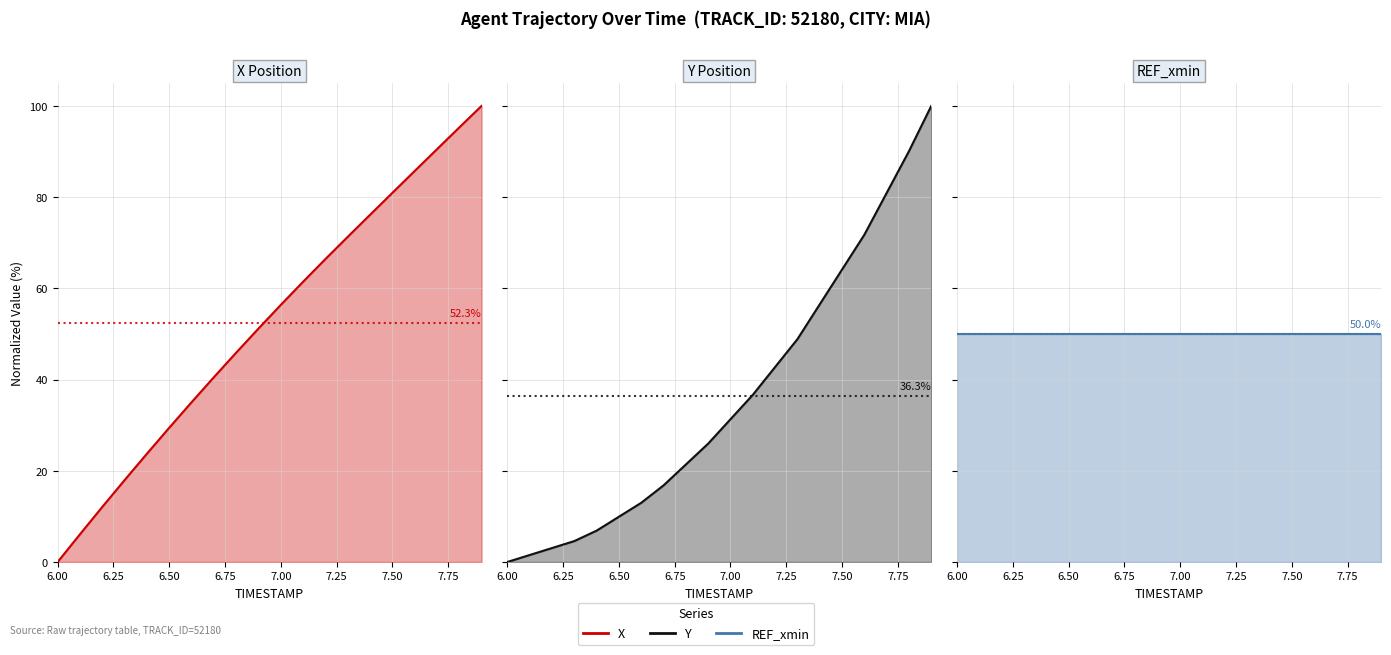

How many data points in X line are above 56?

10